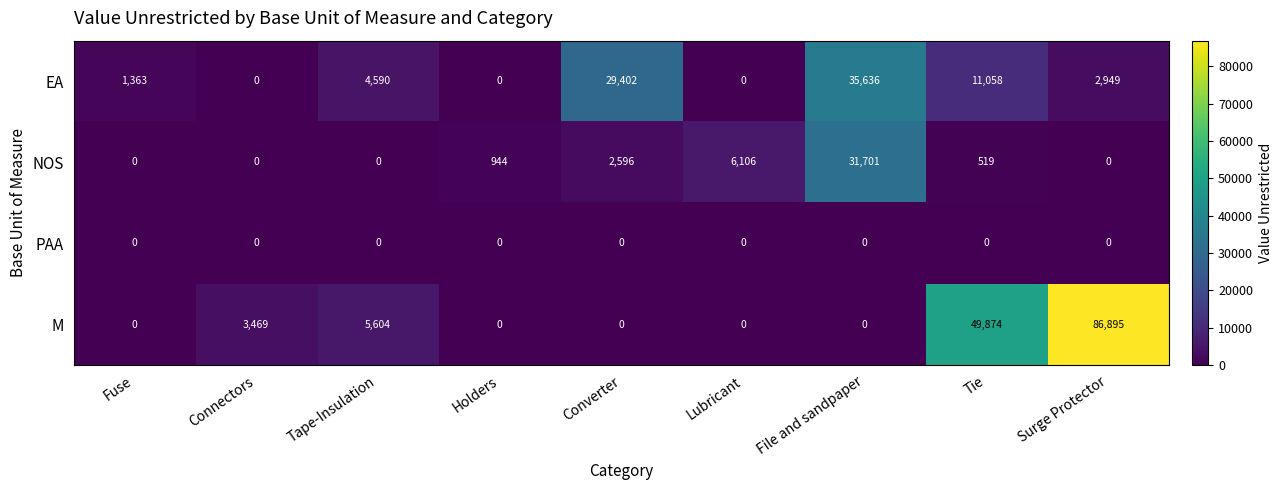

How many values in EA are above zero?

6